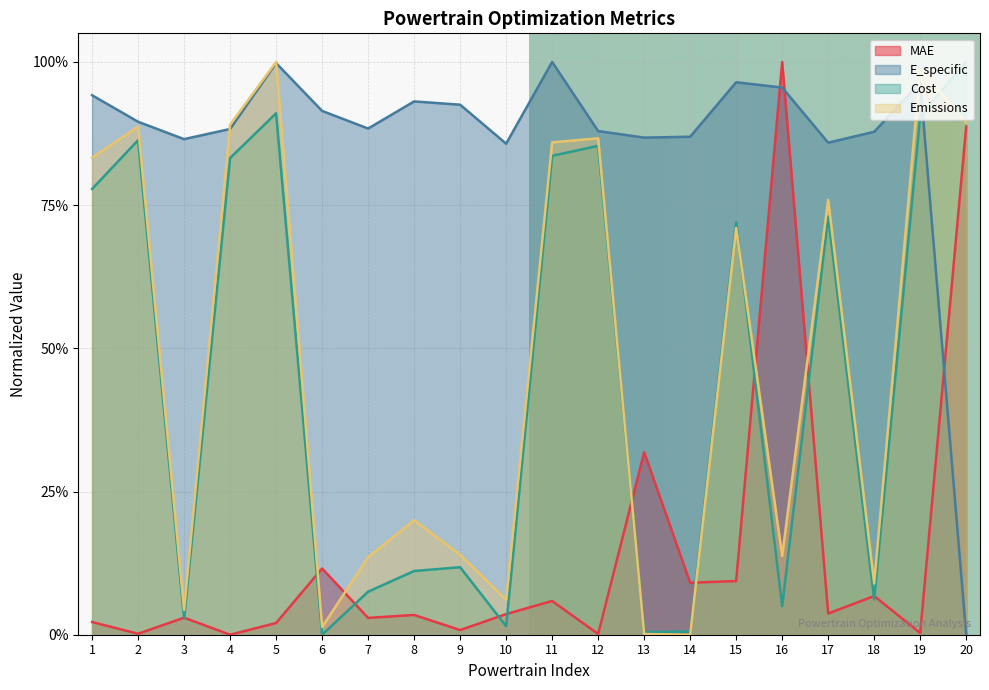

Which series has the largest range (max minus min)?

MAE